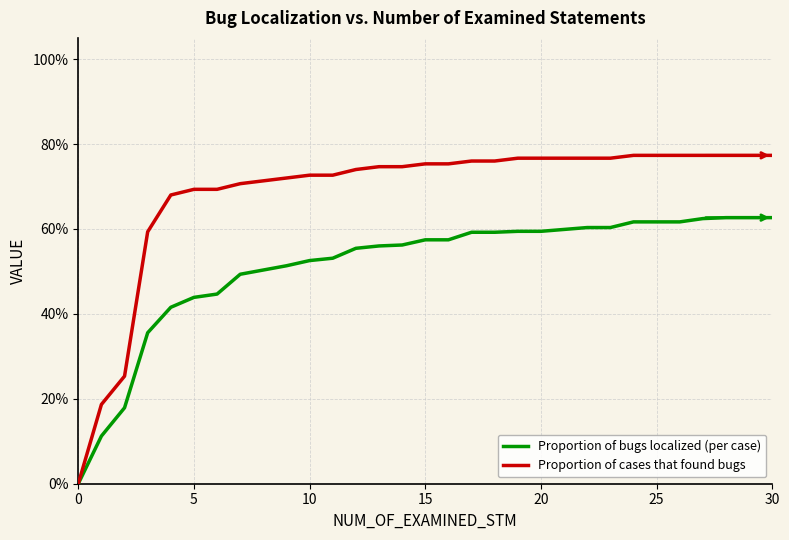

Reading left to right, extract all data points from this chart.

Proportion of bugs localized (per case): 0.0	0.1	0.2	0.4	0.4	0.4	0.4	0.5	0.5	0.5	0.5	0.5	0.6	0.6	0.6	0.6	0.6	0.6	0.6	0.6	0.6	0.6	0.6	0.6	0.6	0.6	0.6	0.6	0.6	0.6	0.6
Proportion of cases that found bugs: 0.0	0.2	0.3	0.6	0.7	0.7	0.7	0.7	0.7	0.7	0.7	0.7	0.7	0.7	0.7	0.8	0.8	0.8	0.8	0.8	0.8	0.8	0.8	0.8	0.8	0.8	0.8	0.8	0.8	0.8	0.8